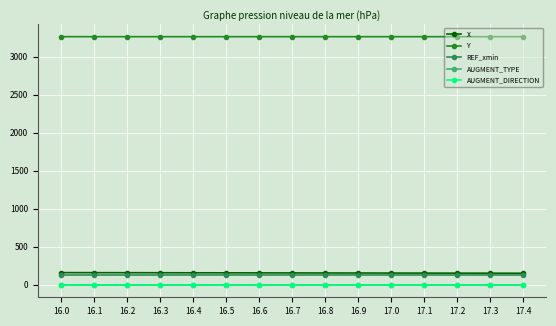

Does the chart have visible grid lines?

Yes